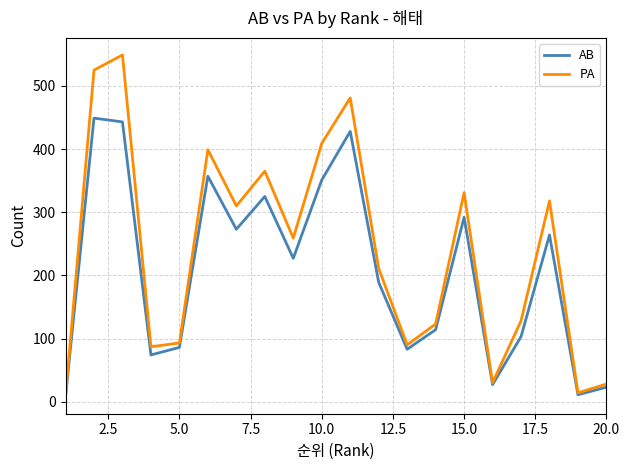

Rank the series by their average value, from lowest to highest.

AB, PA